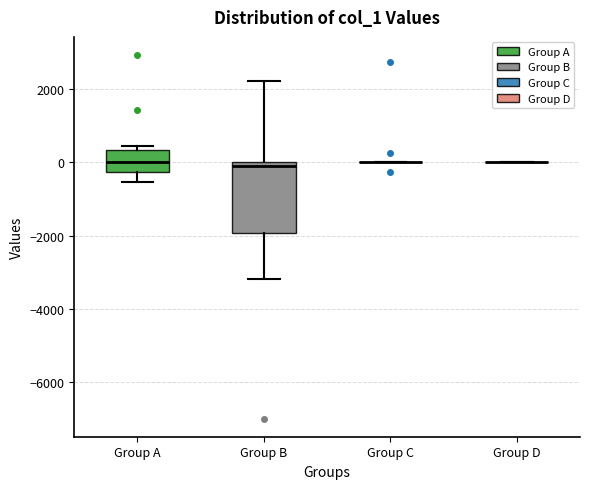

Reading left to right, transcribe this box plot: for each box, give where its median line is, the range the box spans, and where its two whiskers end, as read against the y-axis. The values are not printed on the chart, so give them approximately, as read against the axis.

Group A: median 0, box -200 to 400, whiskers -600 to 400 (just above the box's upper edge)
Group B: median 0 (just below the box's upper edge), box -2000 to 0, whiskers -3200 to 2200
Group C: box collapsed to a line at 0, whiskers 0 to 0
Group D: box collapsed to a line at 0, whiskers 0 to 0